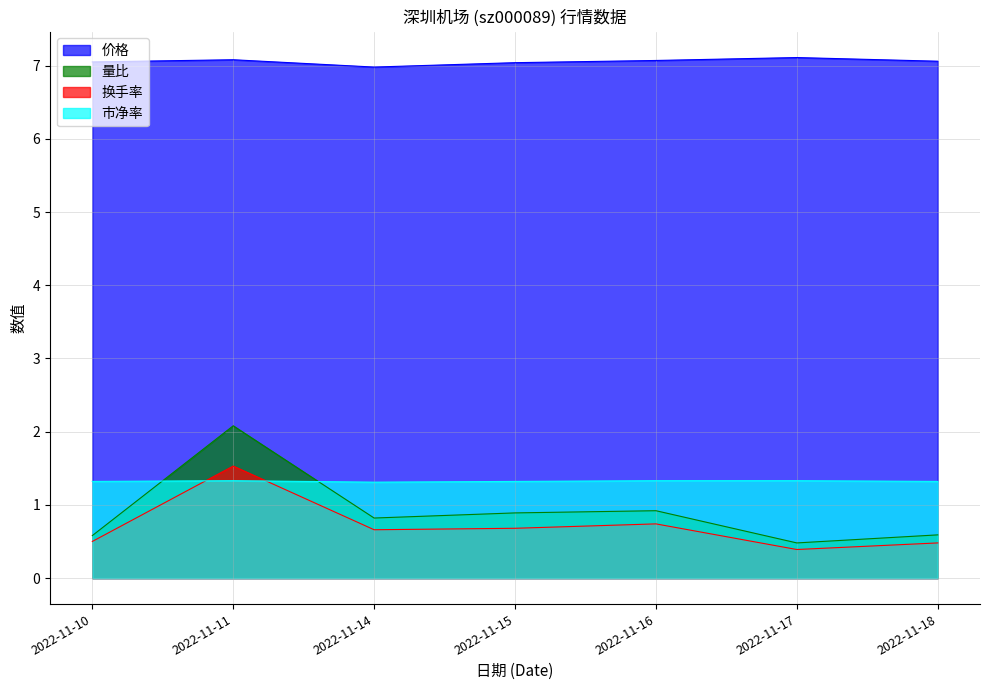

True or false: 价格 and 量比 cross at least once.

False